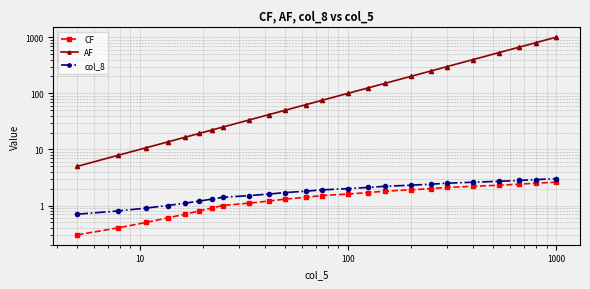

Is it true that col_8 equals 0.2 at 100?

False